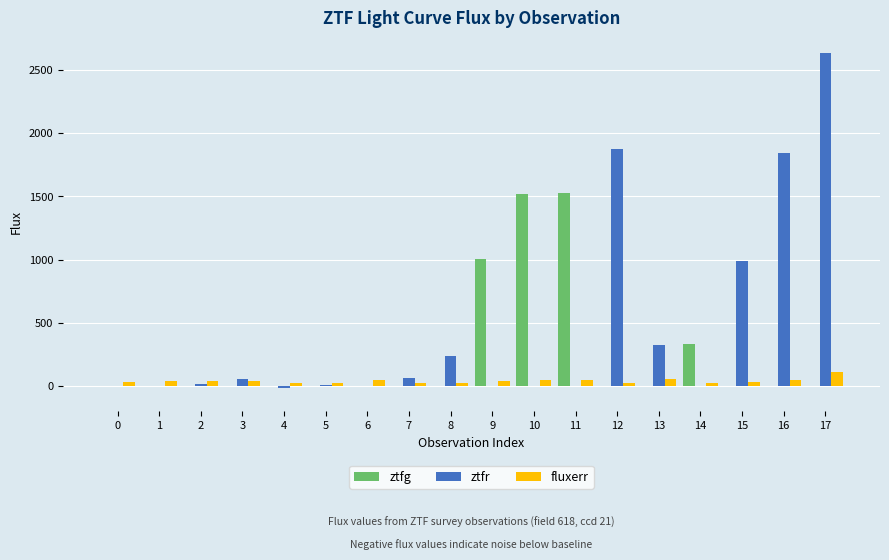

Is the value of ztfr at 13 greater than the value of fluxerr at 6?

Yes